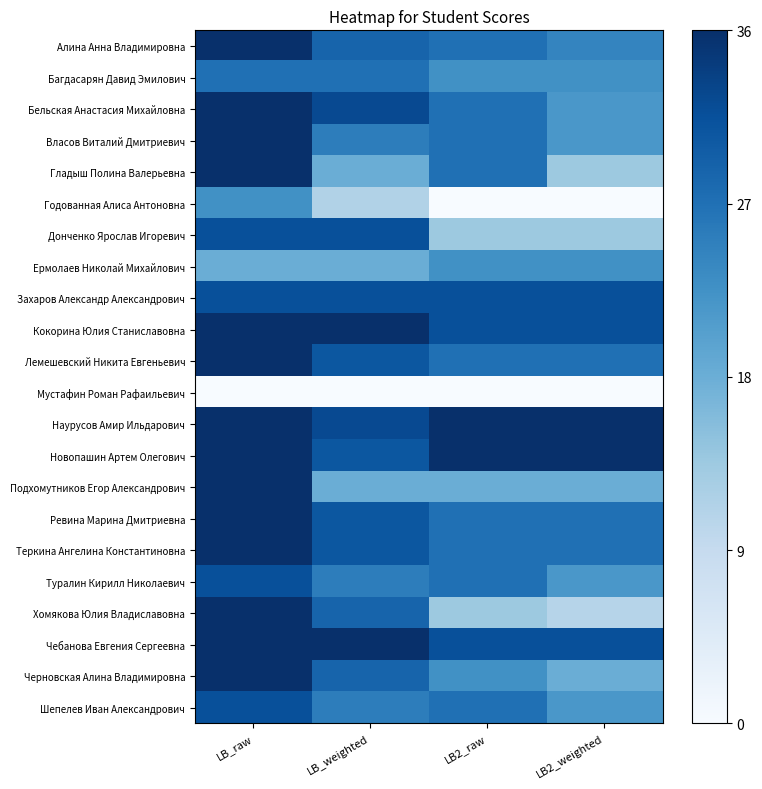

Which category has the highest value across all series?

LB_raw